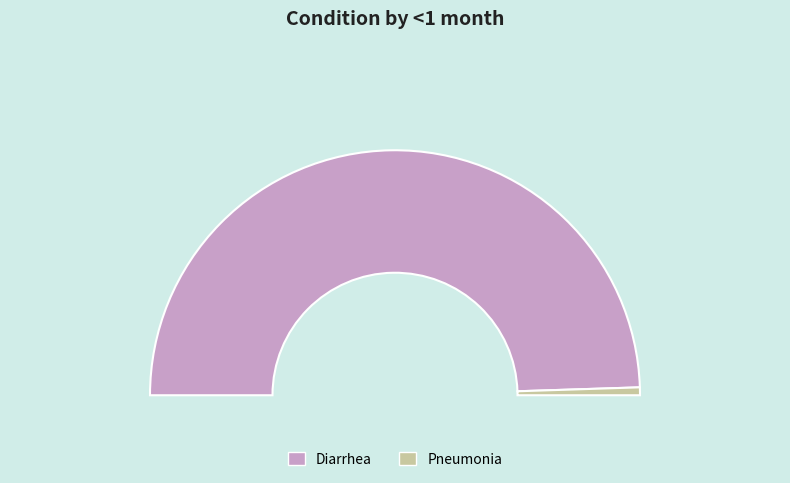

To the nearest percent, what is the difference between the largest and smallest slice percentages?

98%